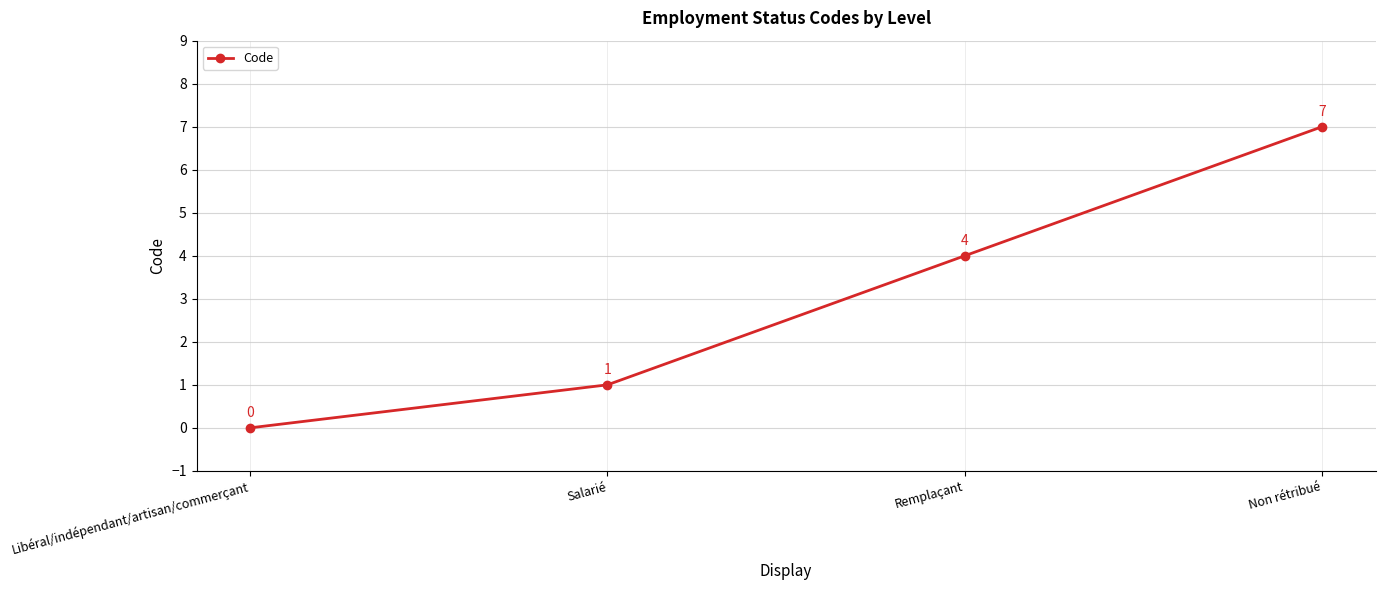

What position from the right is Non rétribué?

1